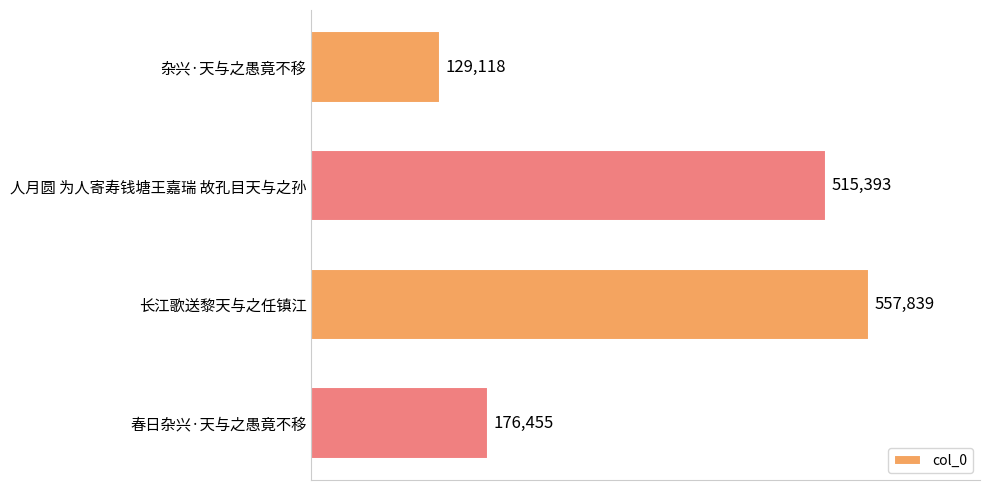

Rank the categories by value from lowest to highest.

杂兴·天与之愚竟不移, 春日杂兴·天与之愚竟不移, 人月圆 为人寄寿钱塘王嘉瑞 故孔目天与之孙, 长江歌送黎天与之任镇江